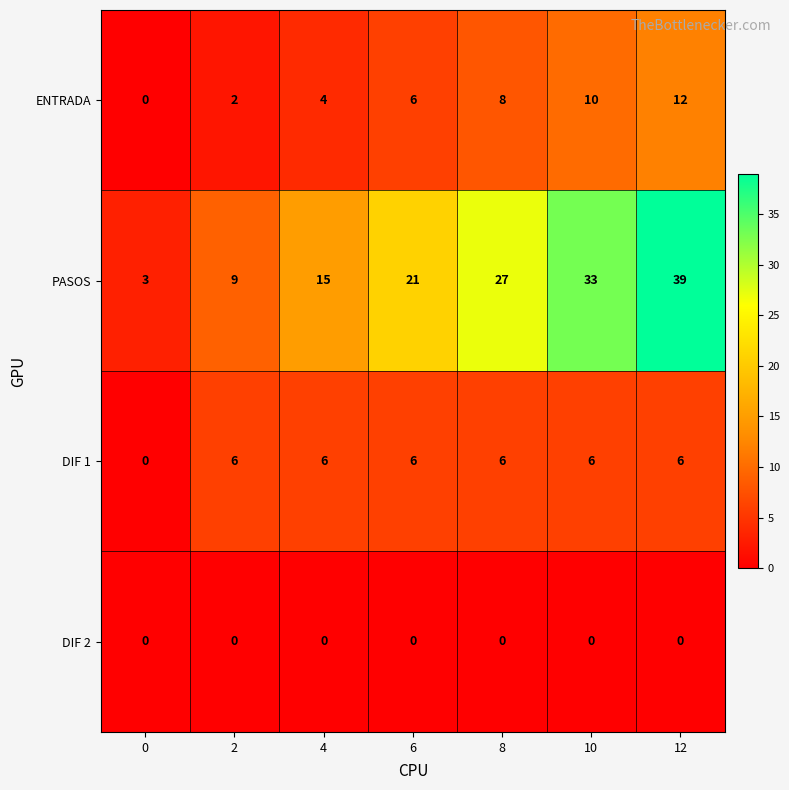

What is the total value across all series at 2?

17